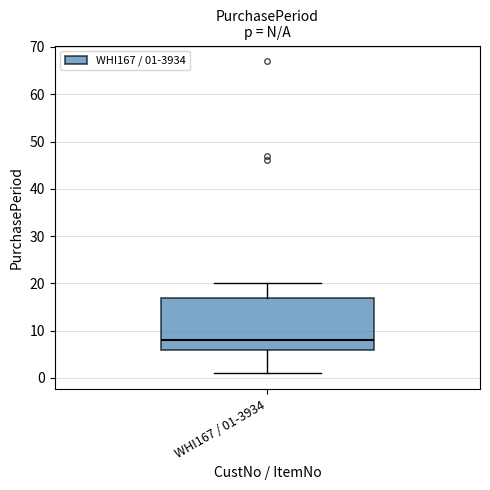

Where does the lower whisker of the box for WHI167 / 01-3934 end on the y-axis? The values are not printed on the chart, so give them approximately, as read against the axis.

1